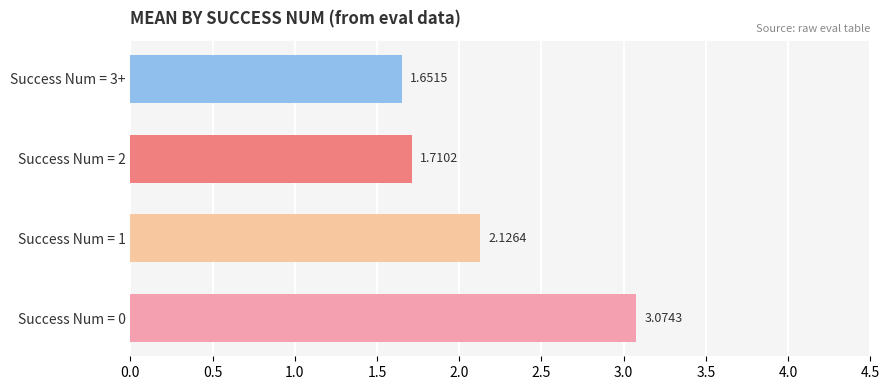

List the labels in order of value, smallest first.

Success Num = 3+, Success Num = 2, Success Num = 1, Success Num = 0